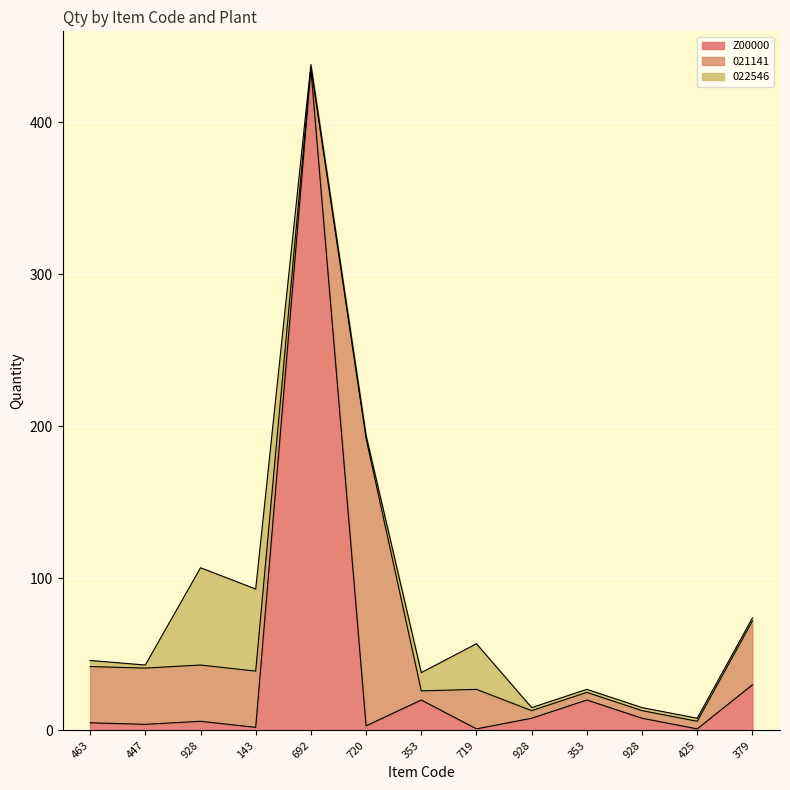

True or false: Z00000 has a value of 4 at 447.

True